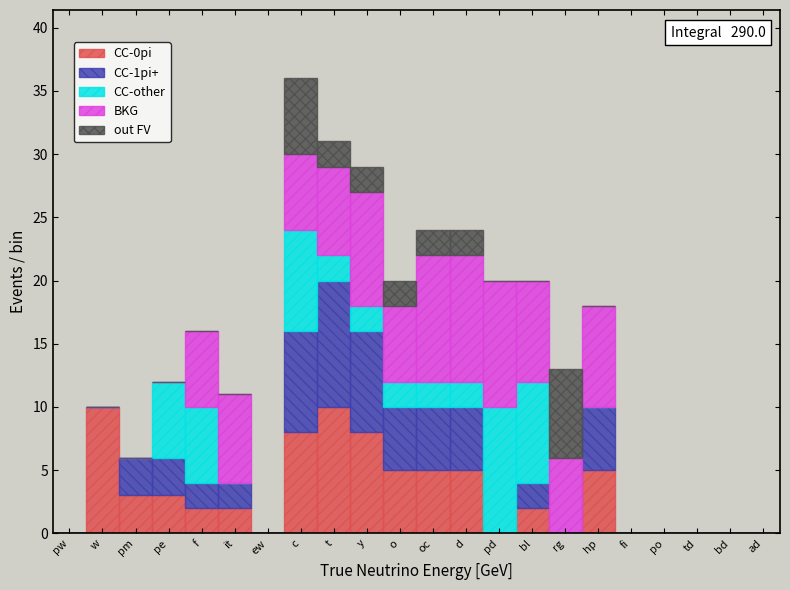

At which category is the sum across all series the highest?

c